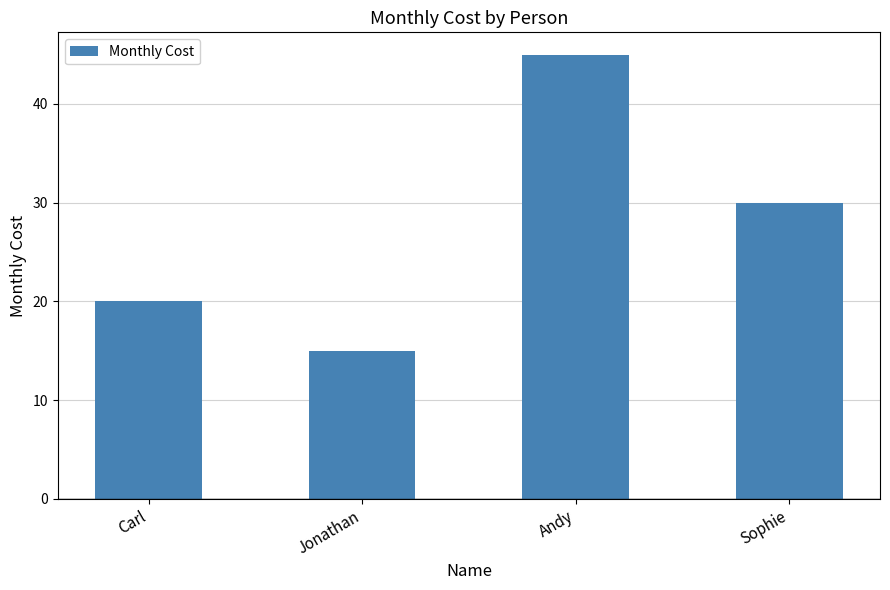

At which label is the value closest to 30?

Sophie